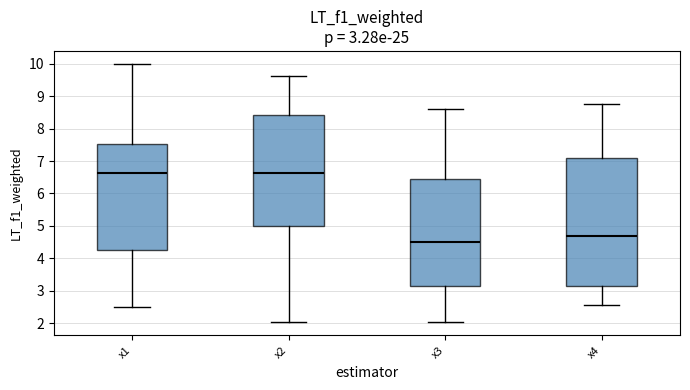

Which box's median line is the lowest?

x3